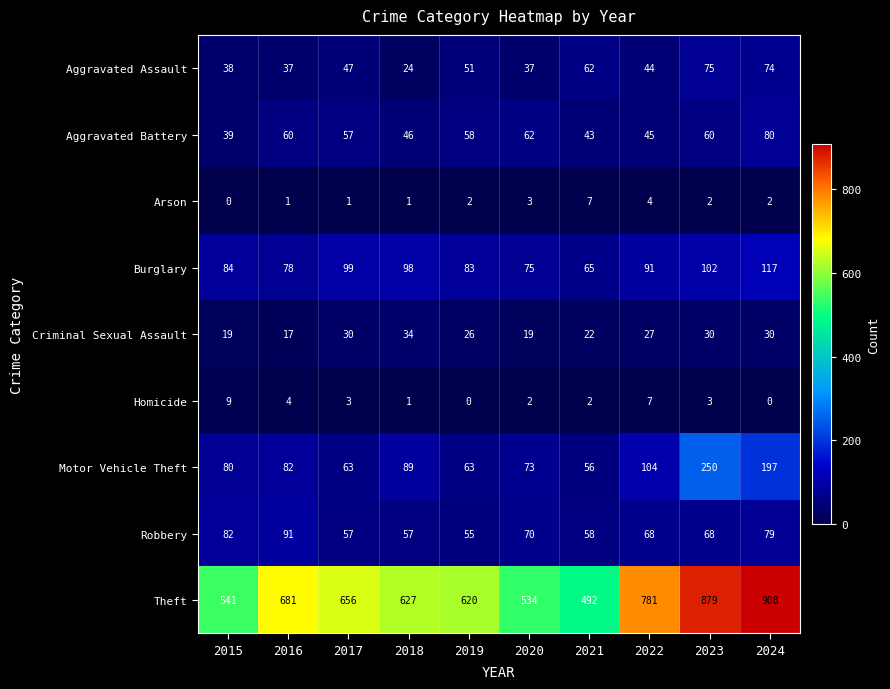

Which series has the widest spread of values?

Theft